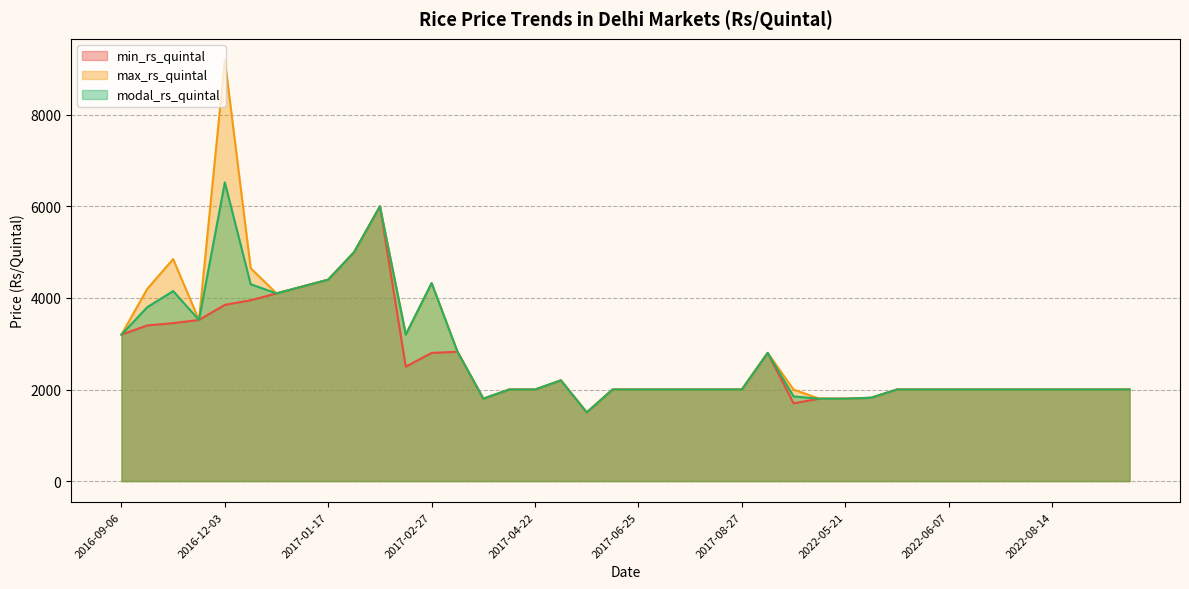

What is the label of the 15th point from the left?

2017-03-14